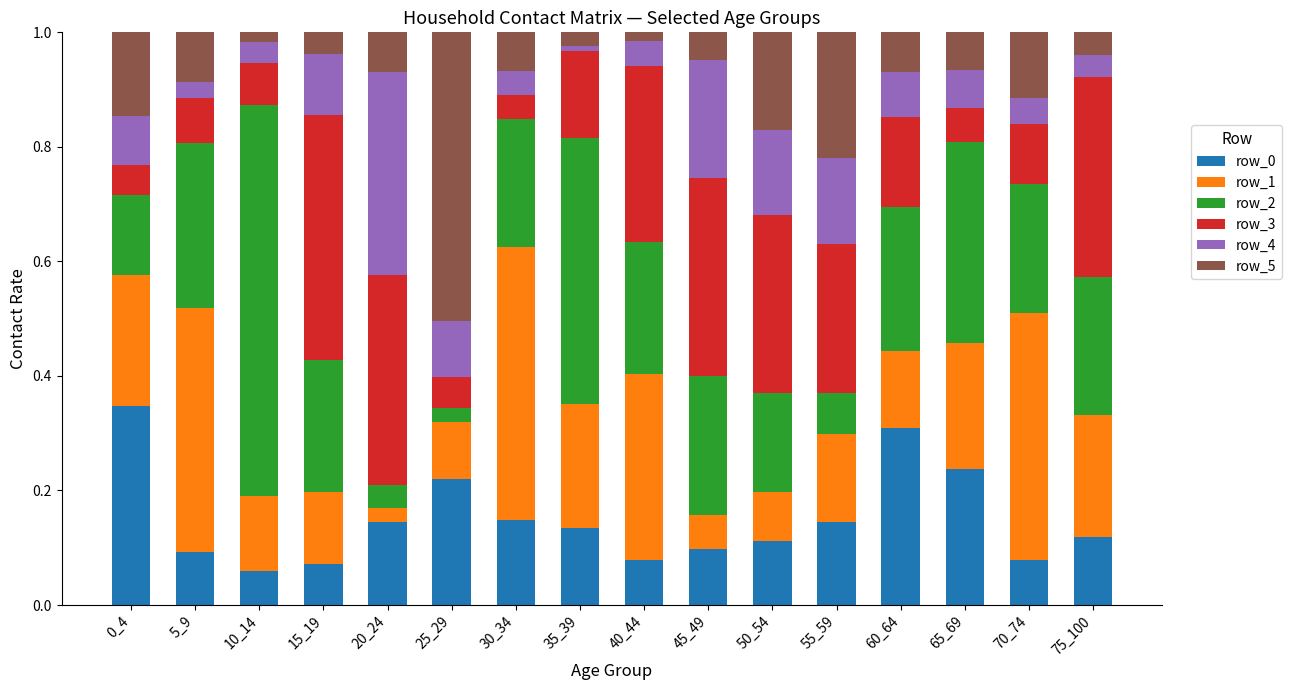

What is the total value across all series at 50_54?

1.0